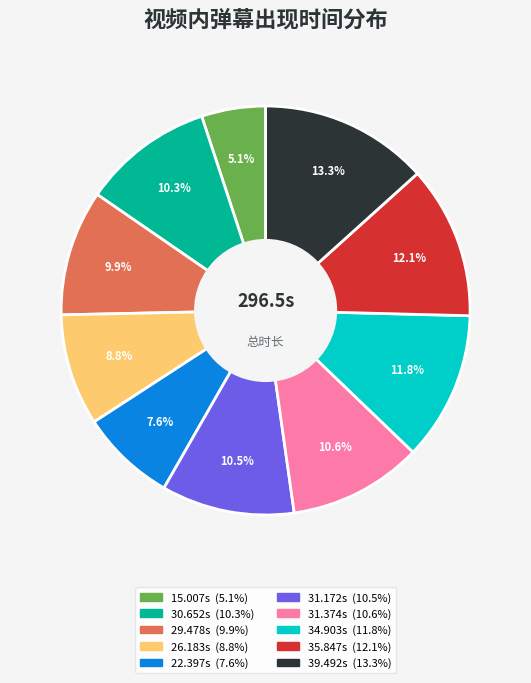

Is there a majority slice in this chart?

No